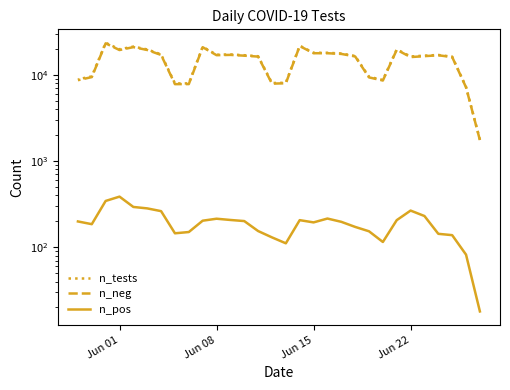

True or false: n_neg and n_tests intersect in this chart.

False